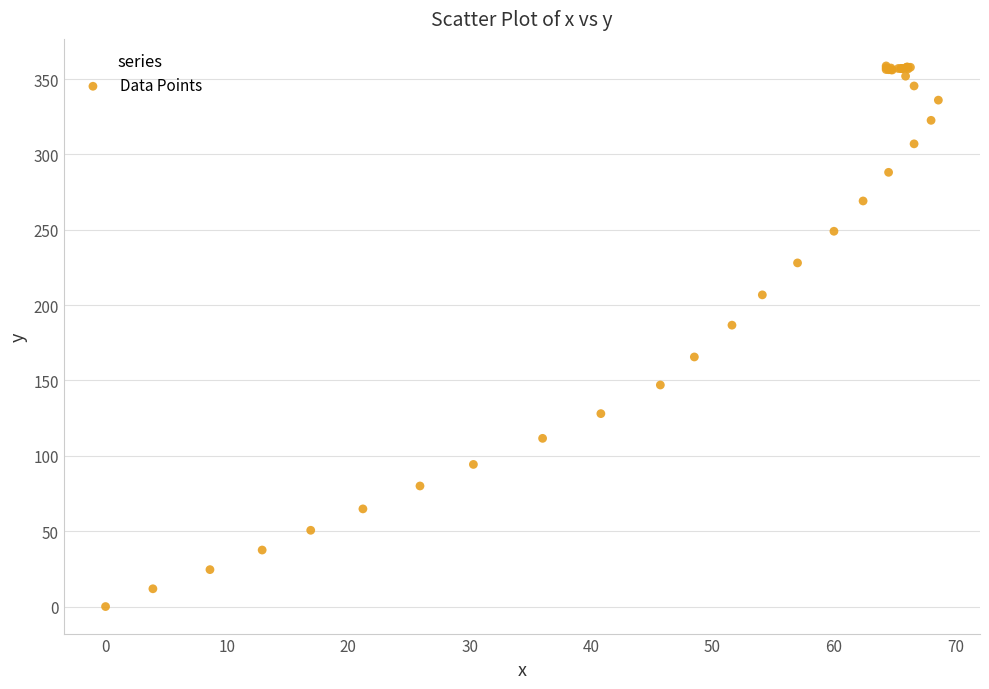

What Y value in the scatter plot is closest to 179?

186.7